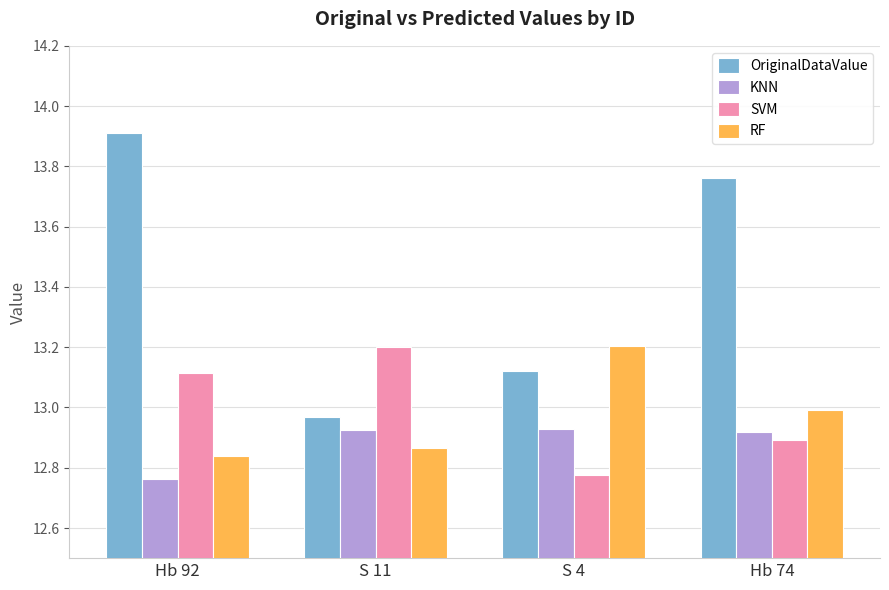

What is the average value of the OriginalDataValue series?

13.4